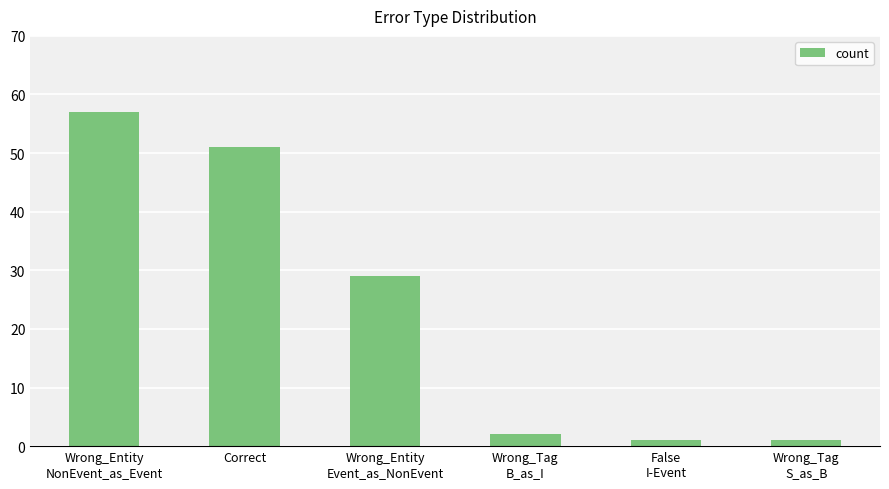

What position from the right is Wrong_Tag
S_as_B?

1